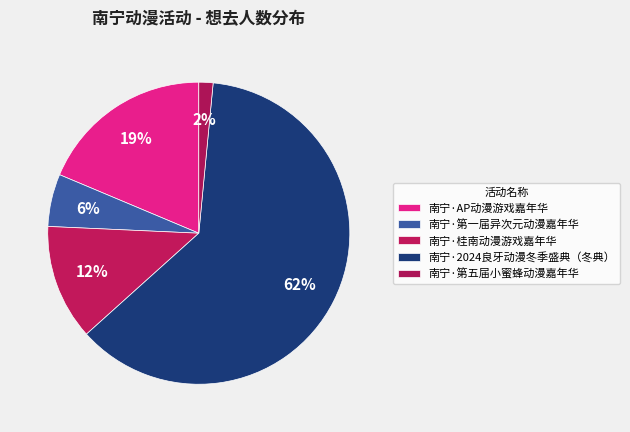

Count the number of slices in the pie.

5